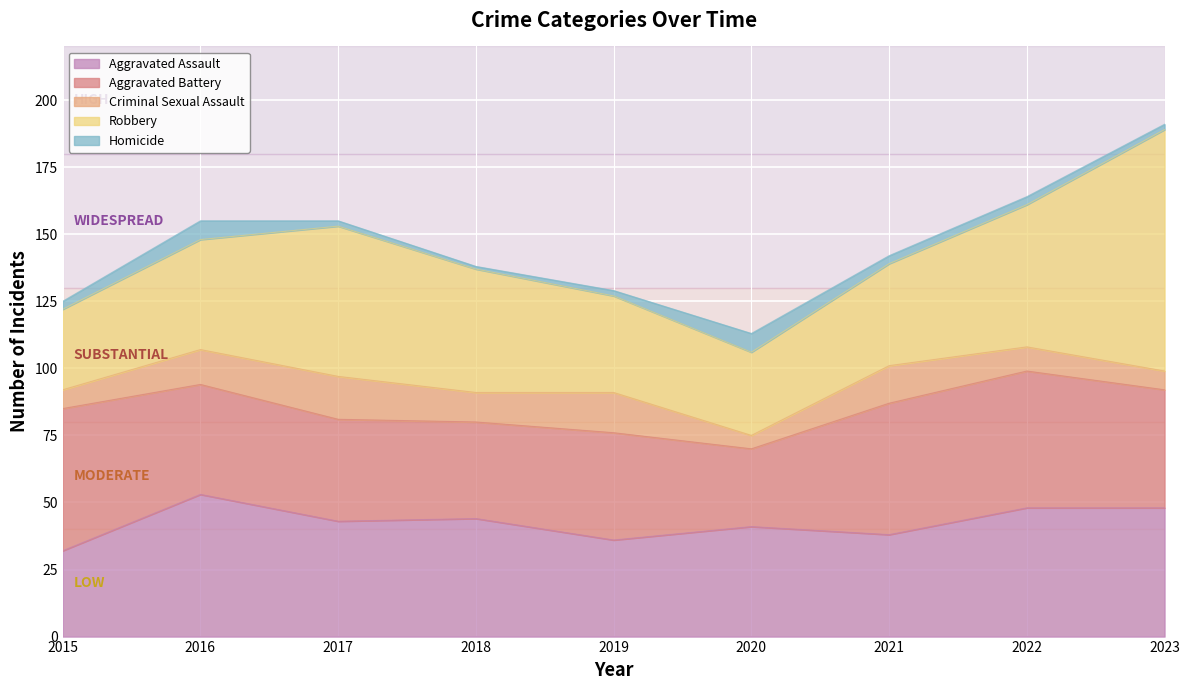

How many interior local peaks does the Aggravated Assault series have?

3